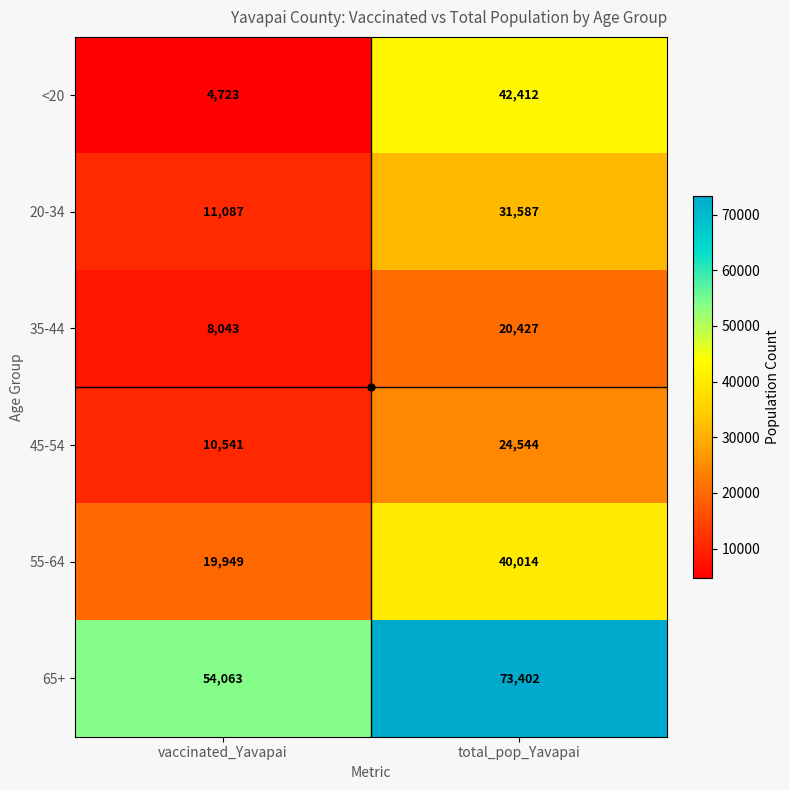

Where is 20-34 nearest to the value 21337?

vaccinated_Yavapai